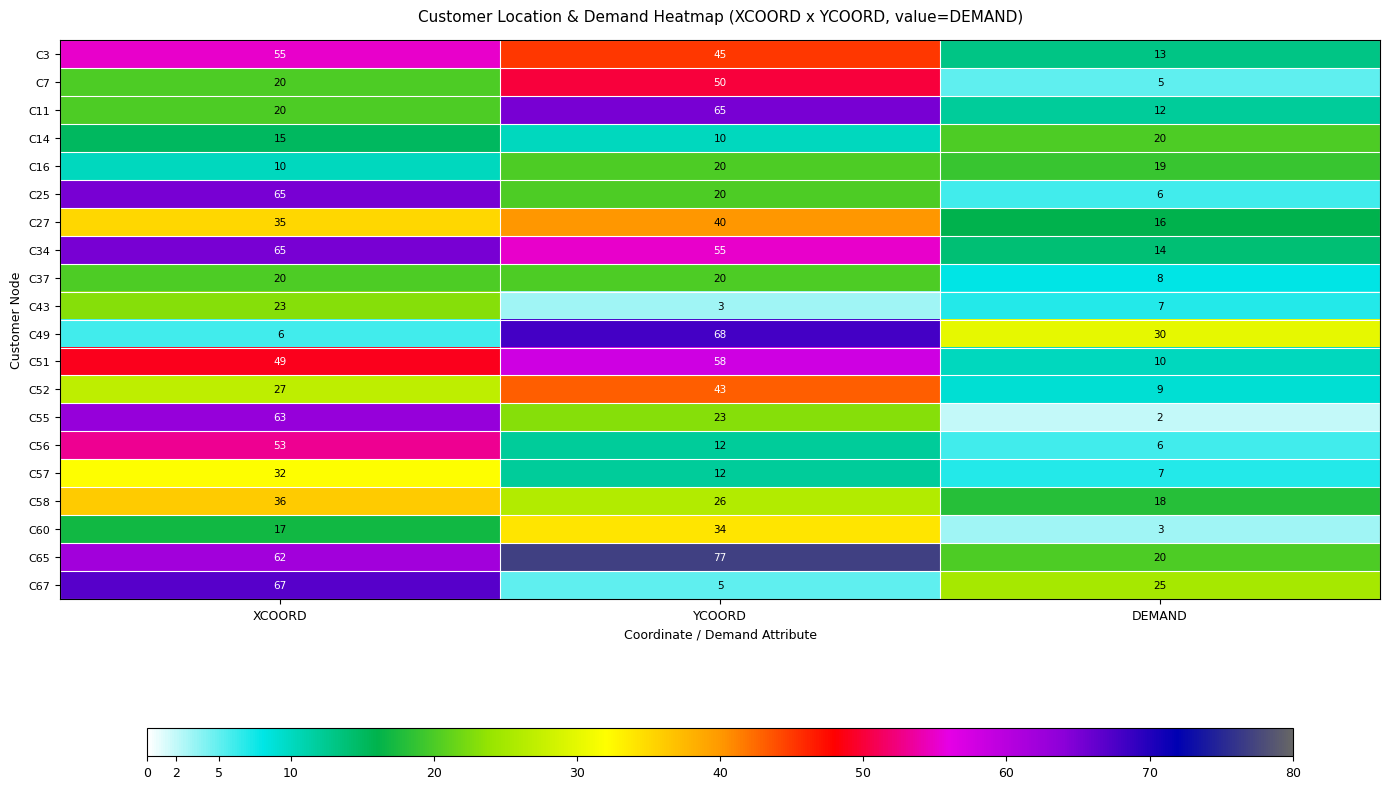

At which label does C3 first exceed 45?

XCOORD